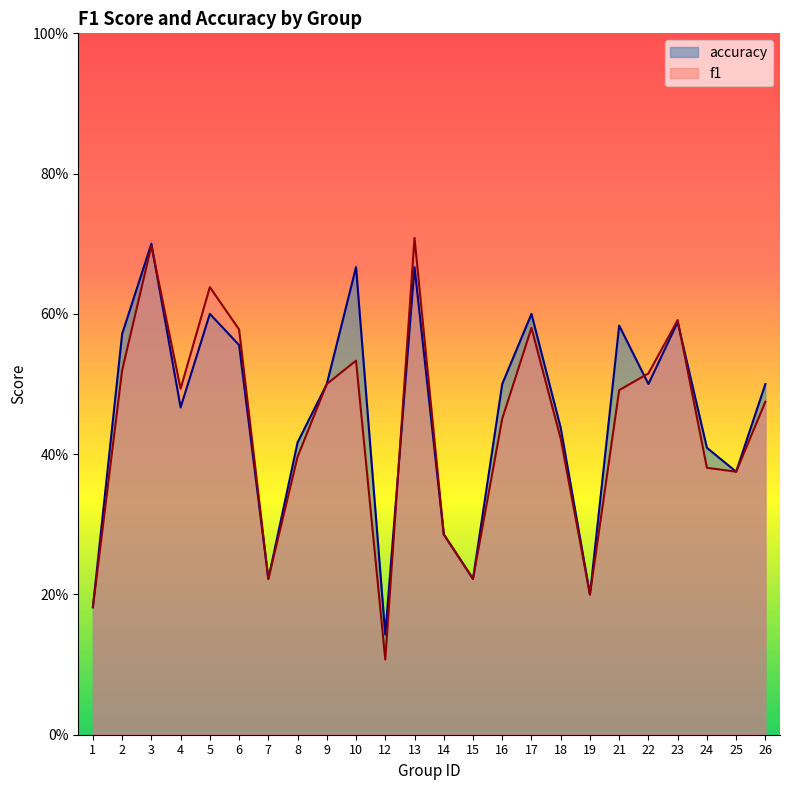

Which has a higher value, 12 or 9?

9